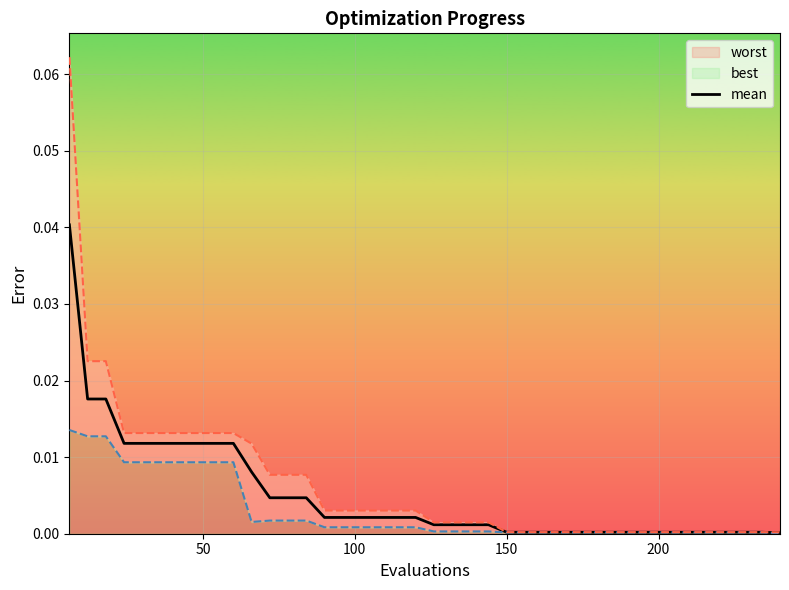

What is the label of the 39th point from the right?

50